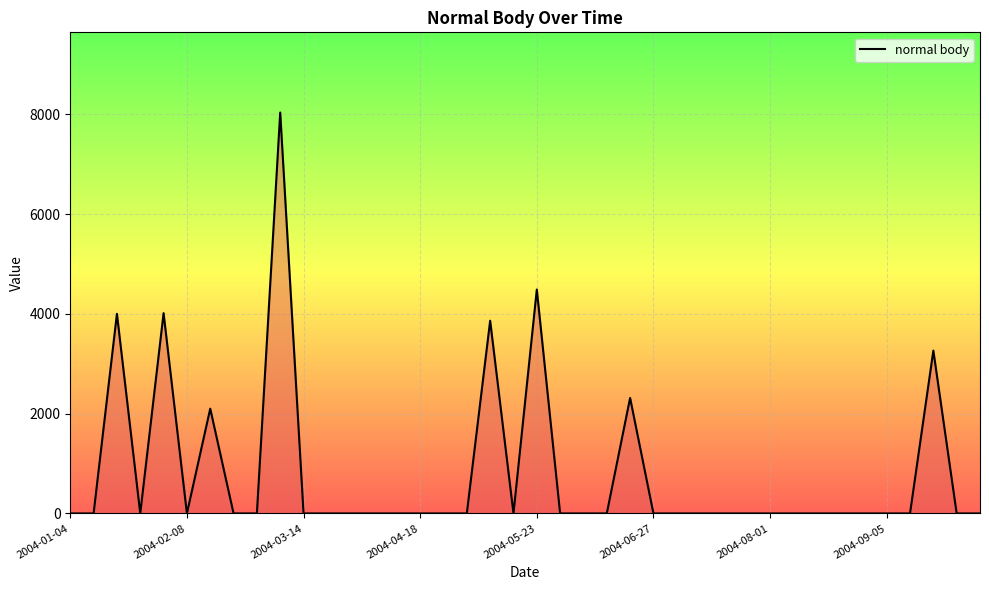

Does the chart have visible grid lines?

Yes